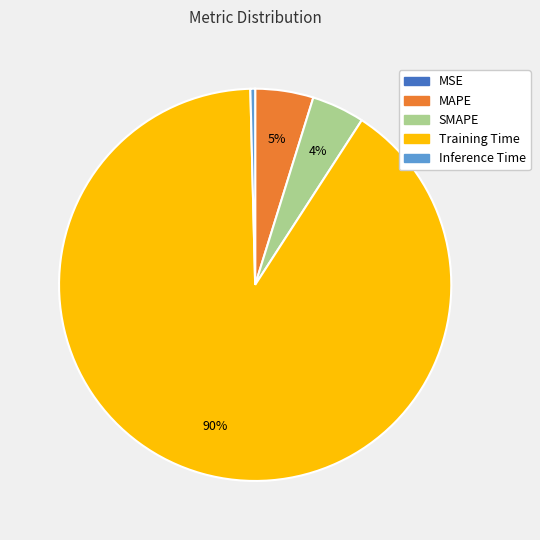

True or false: Inference Time accounts for 0% of the total.

True